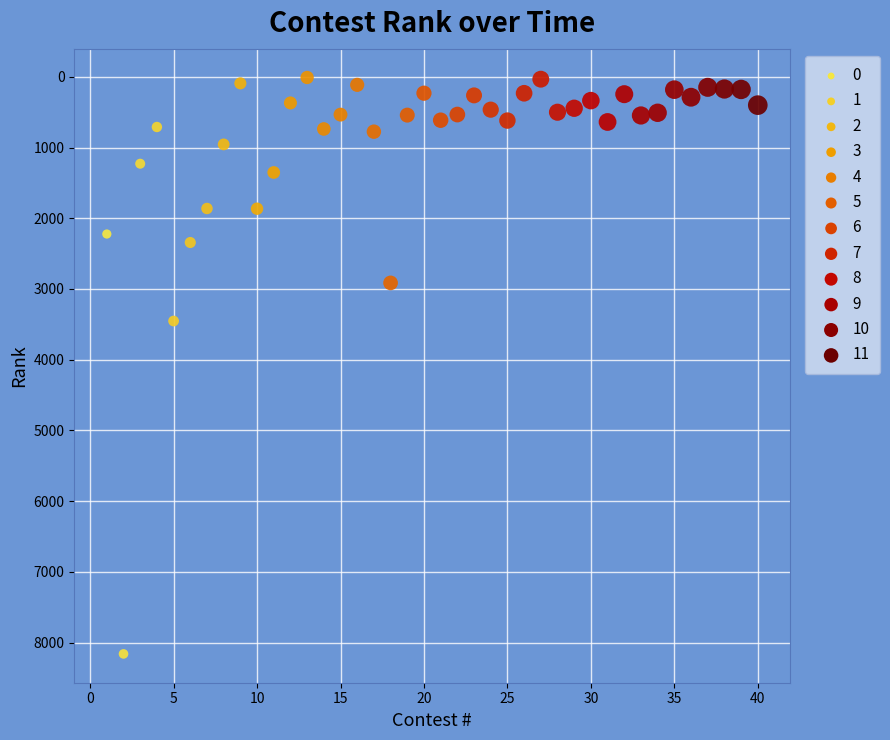

What Y value in the scatter plot is closest to 4084?

3453